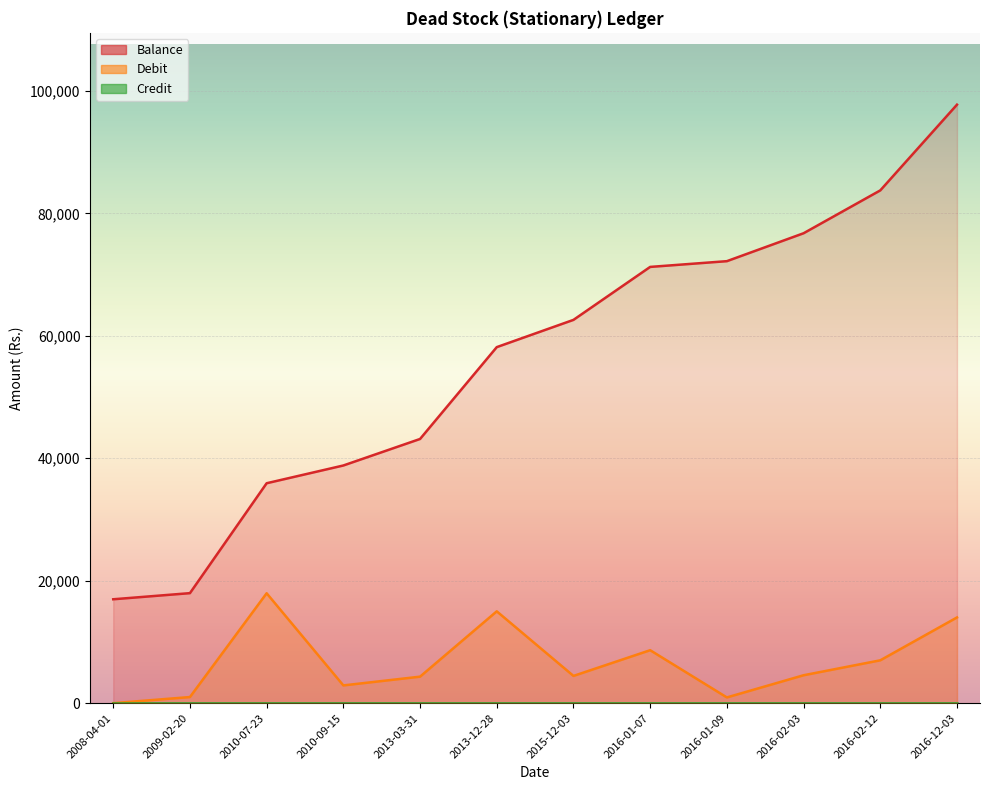

What is the label of the 8th point from the right?

2013-03-31